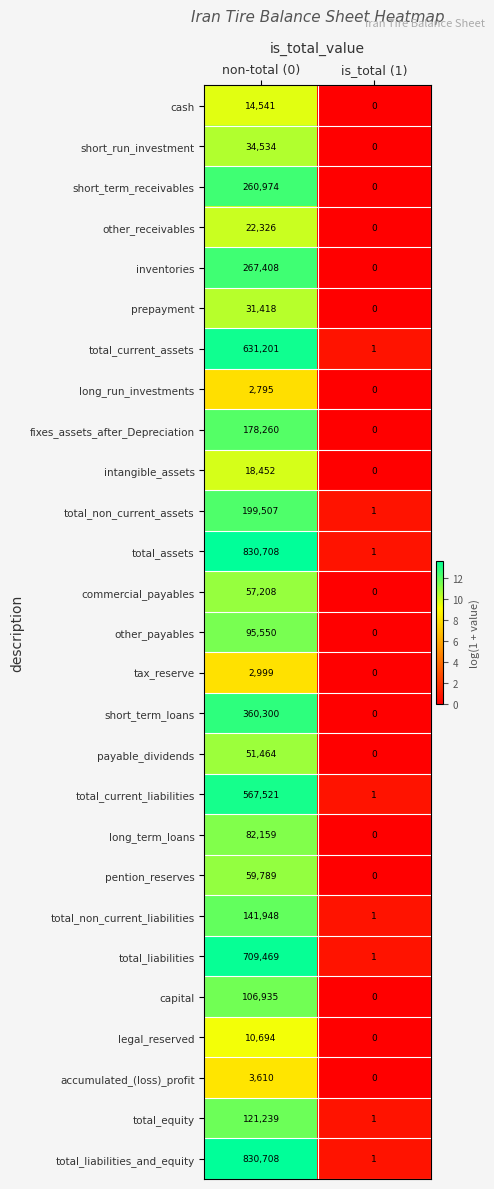

At which label is long_run_investments closest to 1397?

is_total (1)